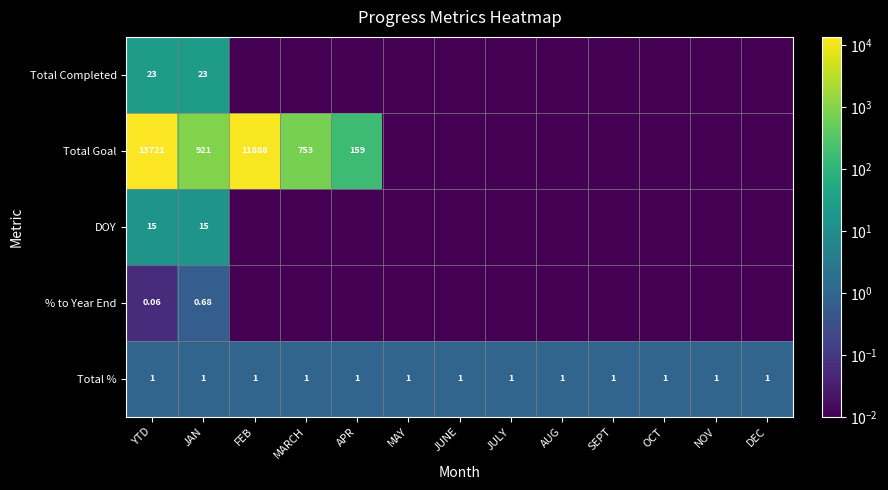

At JAN, list the series in order from smallest to largest.

% to Year End, Total %, DOY, Total Completed, Total Goal